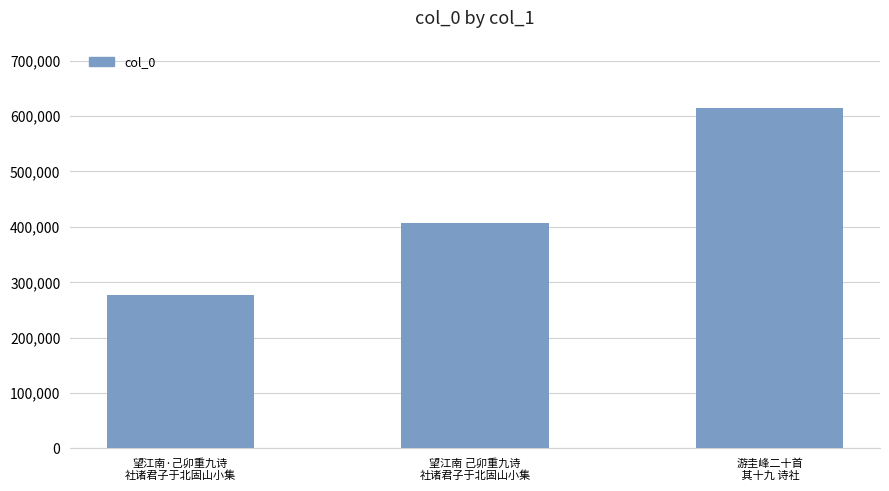

The value at 望江南 己卯重九诗
社诸君子于北固山小集 is 406841. True or false?

True